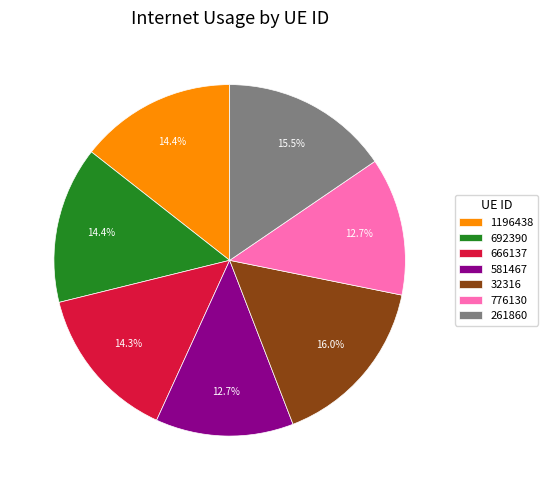

What percentage is the 692390 slice, to the nearest percent?

14%